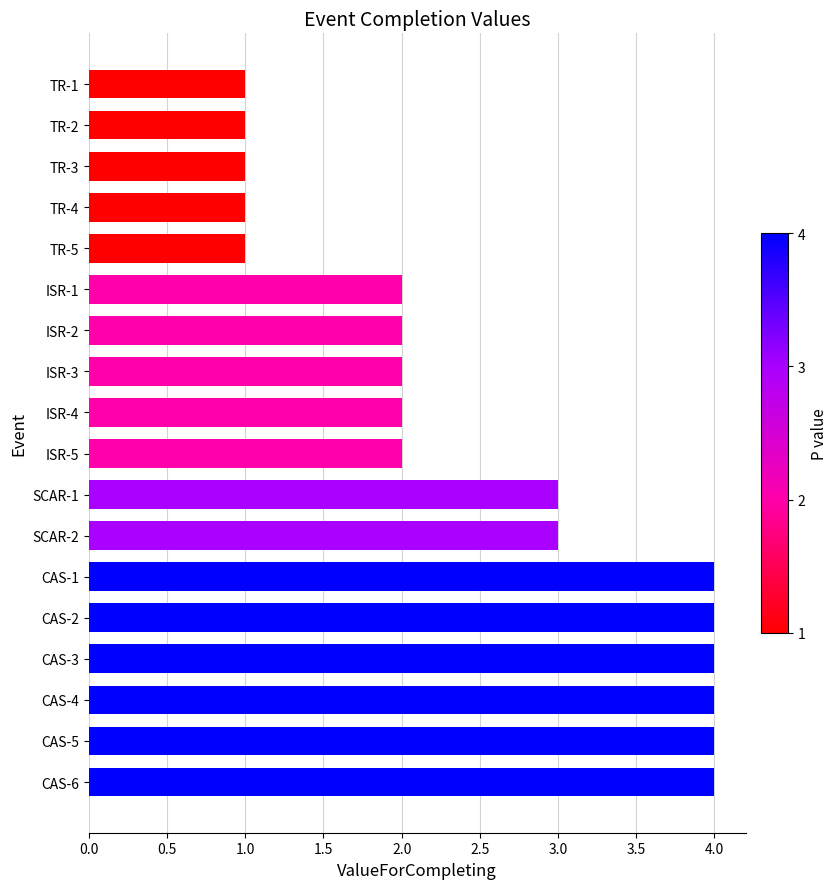

Approximately how many times larger is the value at CAS-2 compared to TR-2?

4.0